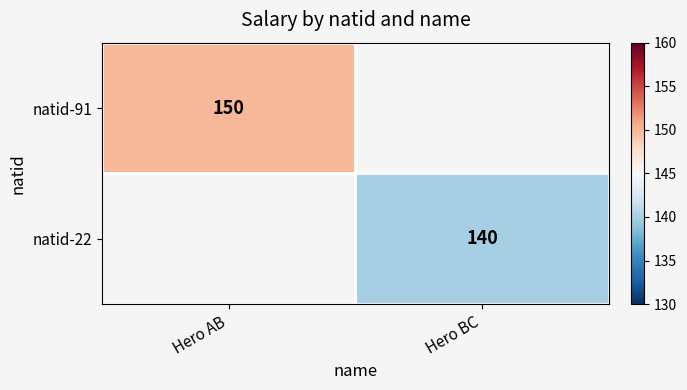

Is the value of natid-91 at Hero AB greater than the value of natid-22 at Hero BC?

Yes